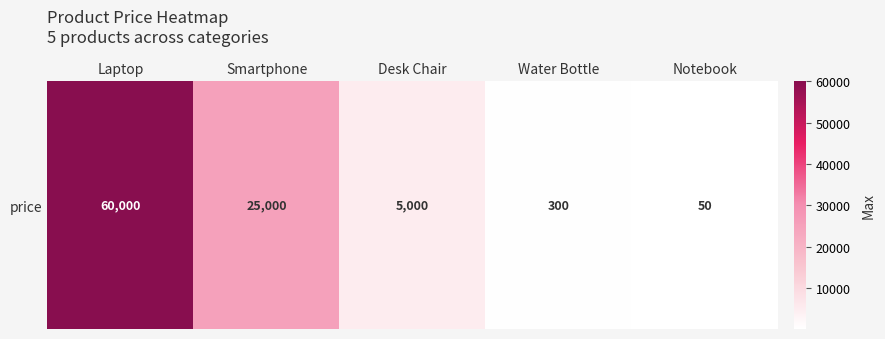

What is the approximate value at Water Bottle, to the nearest 10?

300